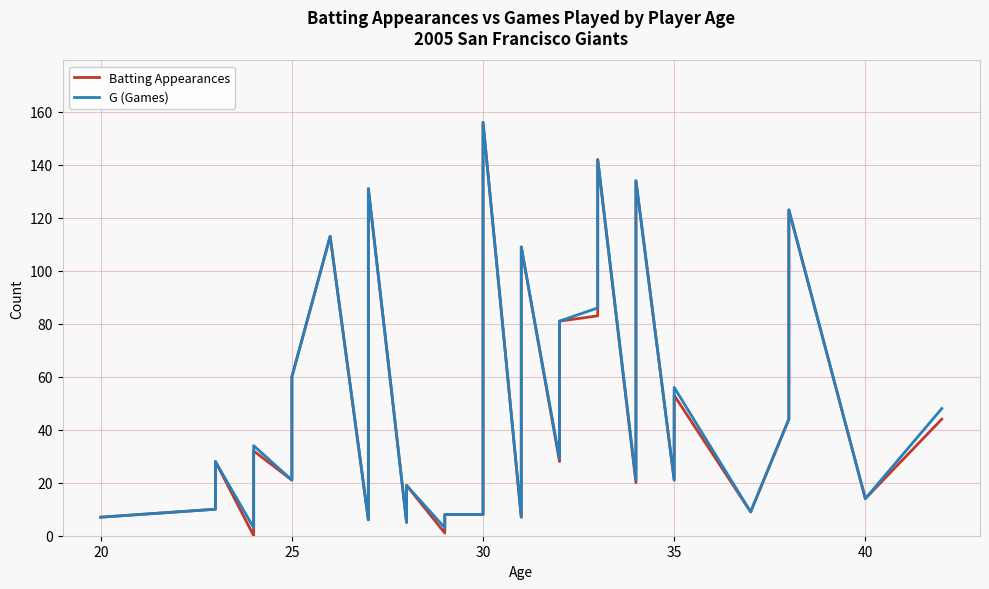

The G (Games) series shows 21 at 25. True or false?

True